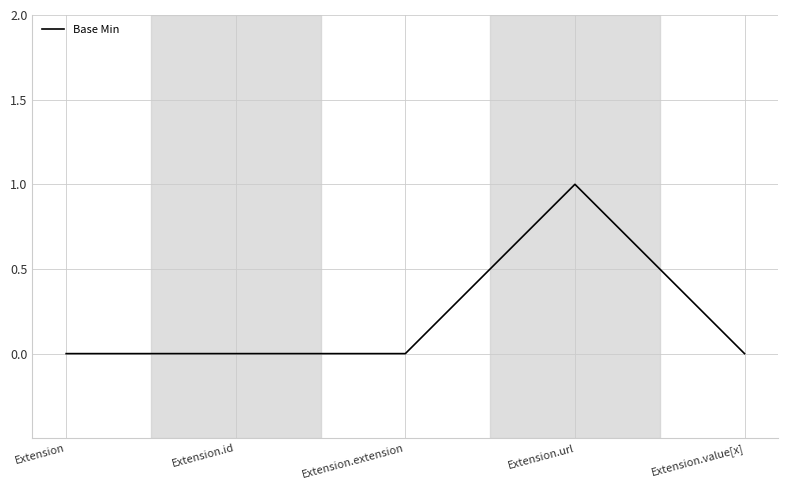

What position from the right is Extension.value[x]?

1